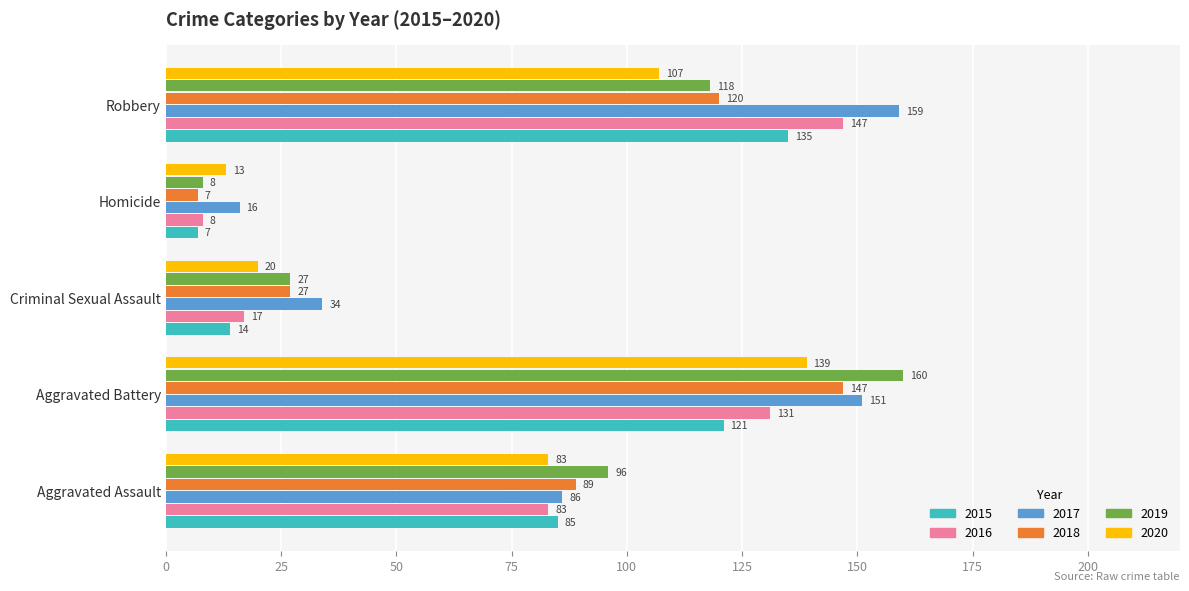

What is the minimum value for 2017?

16